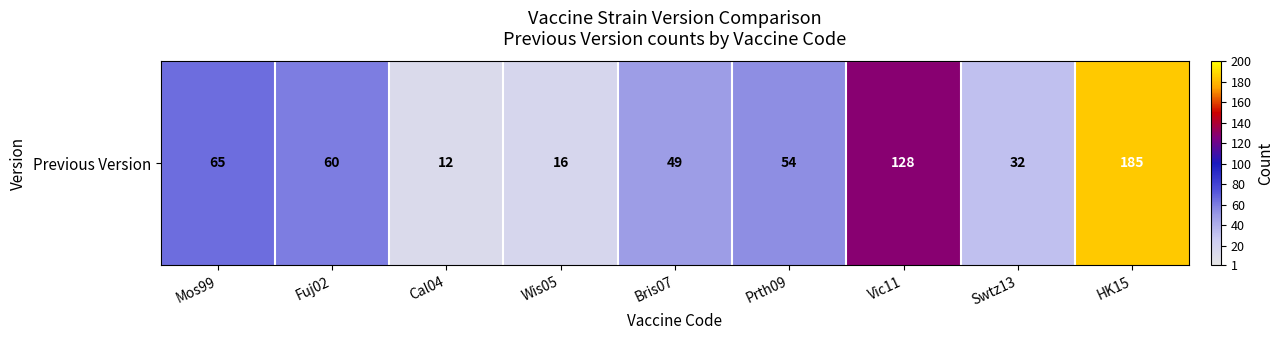

True or false: the data shows 60 at Fuj02.

True